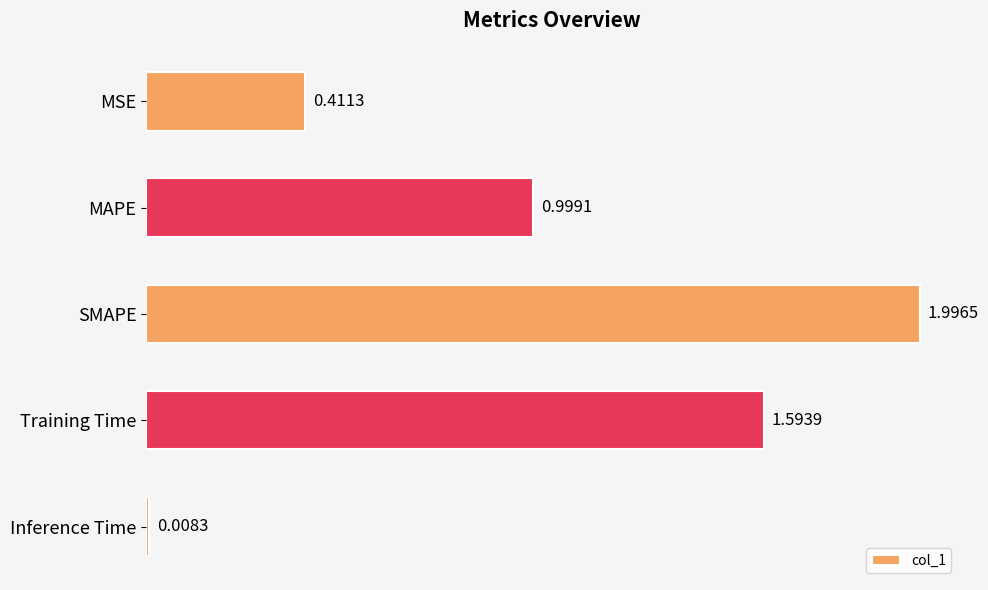

What is the label of the 3rd bar from the top?

SMAPE